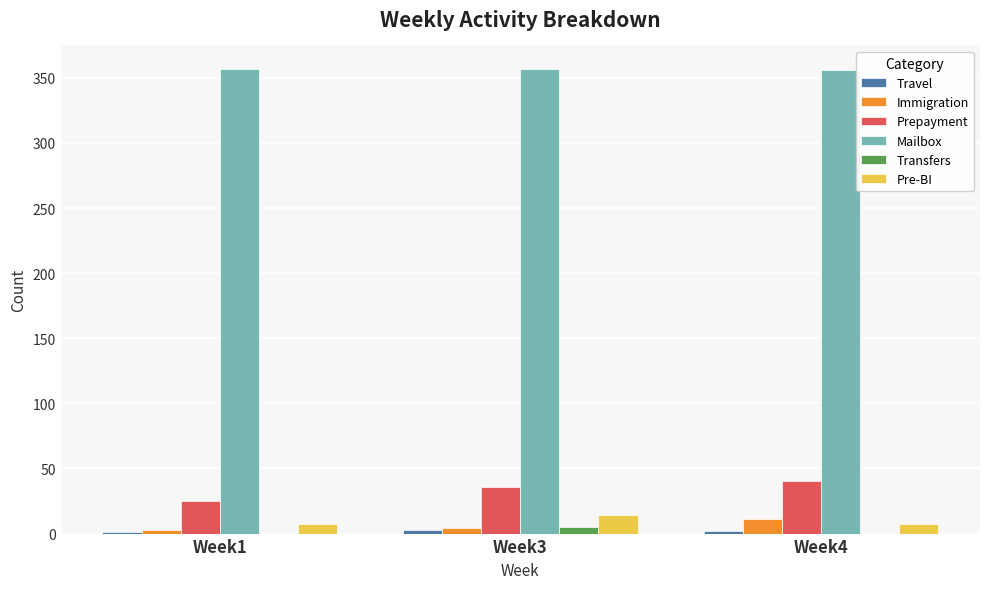

Count the number of categories in the chart.

3